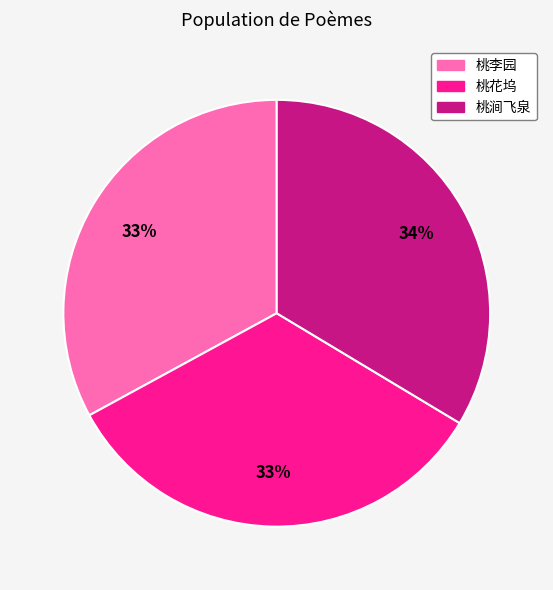

Is there a majority slice in this chart?

No